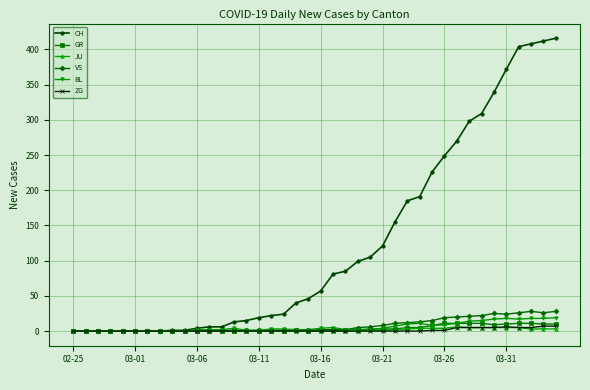

At how many categories does at least one series exceed 284?

8